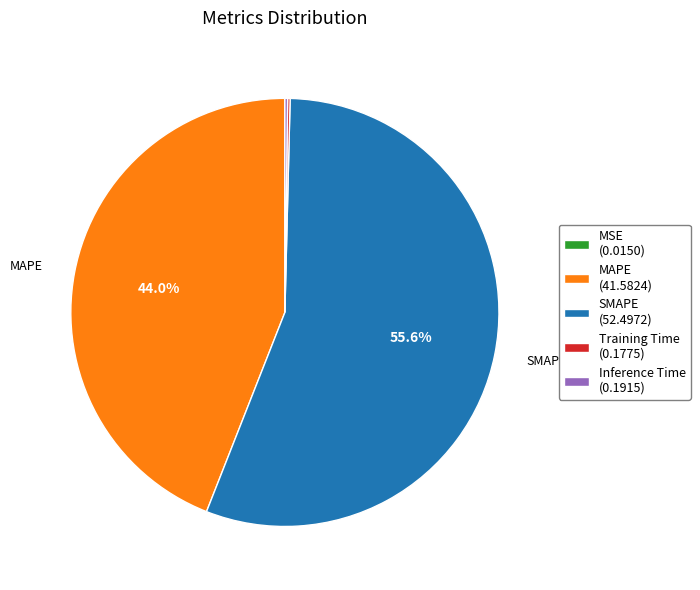

Approximately how many times larger is the value at MAPE (41.5824) compared to SMAPE (52.4972)?

0.8